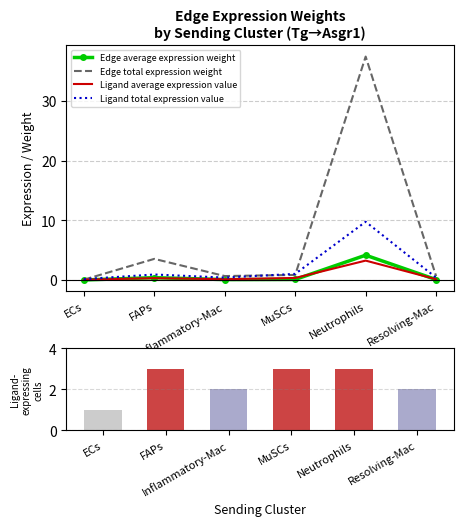

Which has a higher value, Neutrophils or ECs?

Neutrophils